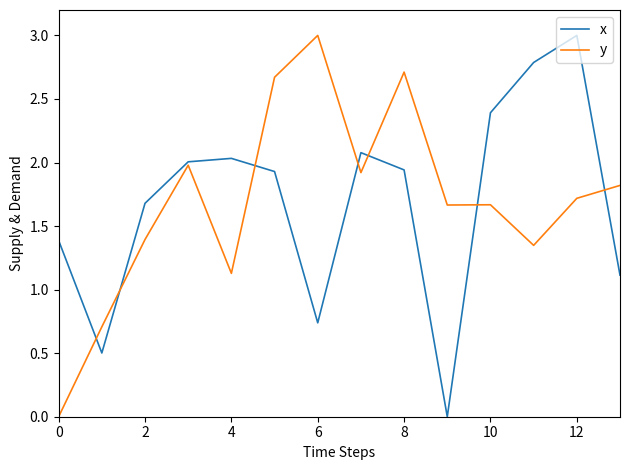

What is the maximum value for y?

3.0